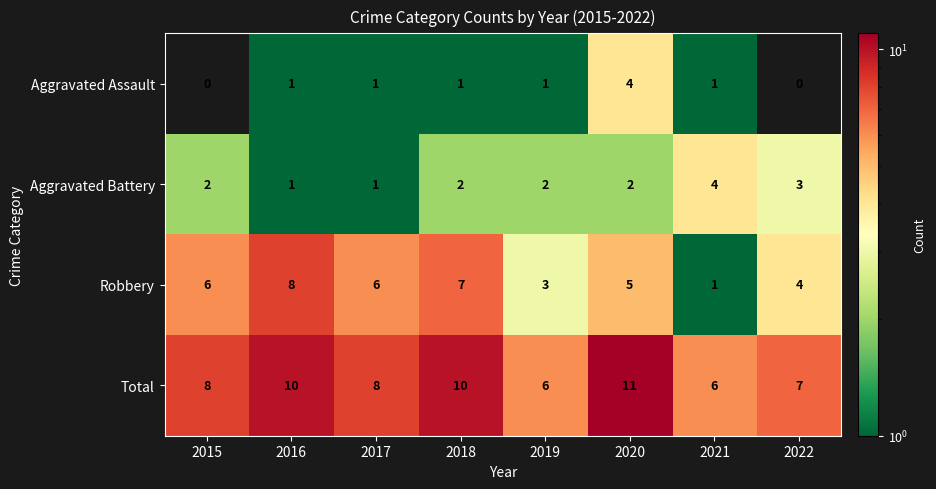

What is the difference between the highest and lowest values at 2018?

9